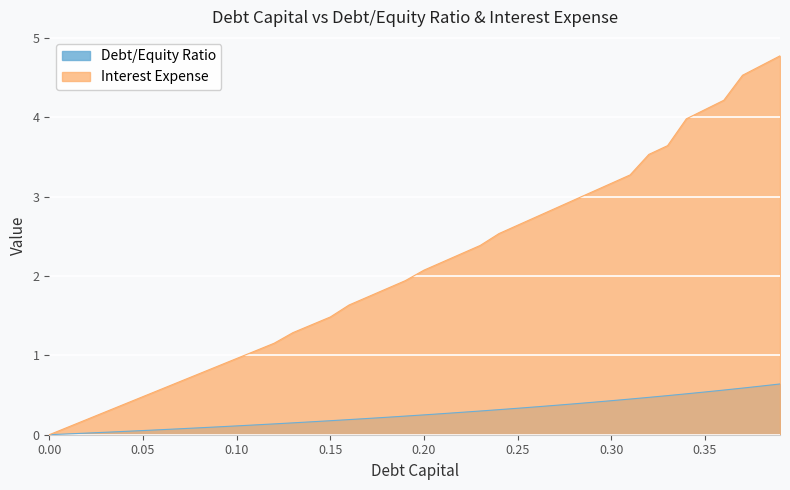

Read the debt_capital value at 0.09.

0.9